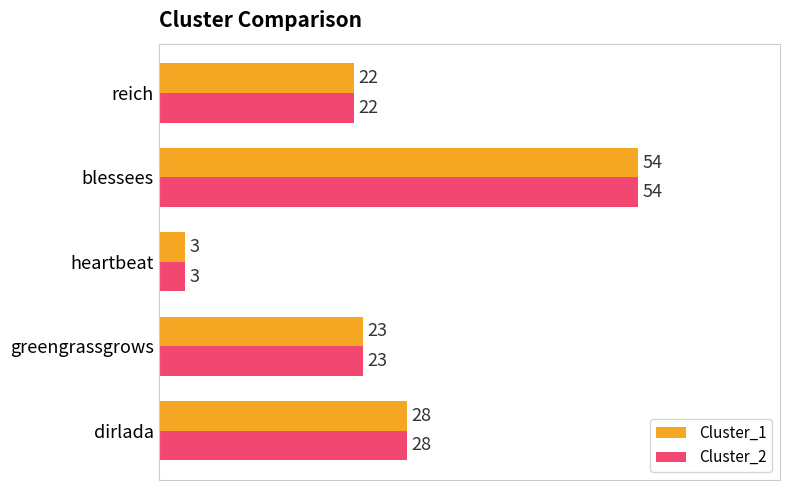

What is the maximum value for Cluster_1?

54